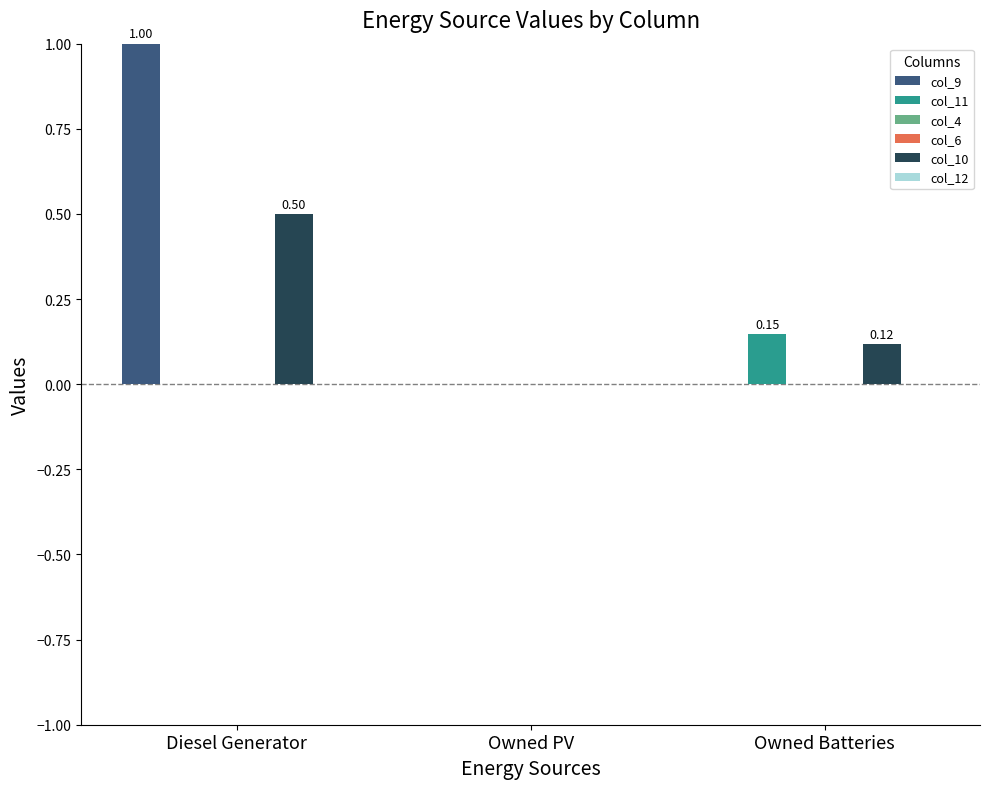

What are all the series names shown in the legend?

col_9, col_11, col_4, col_6, col_10, col_12